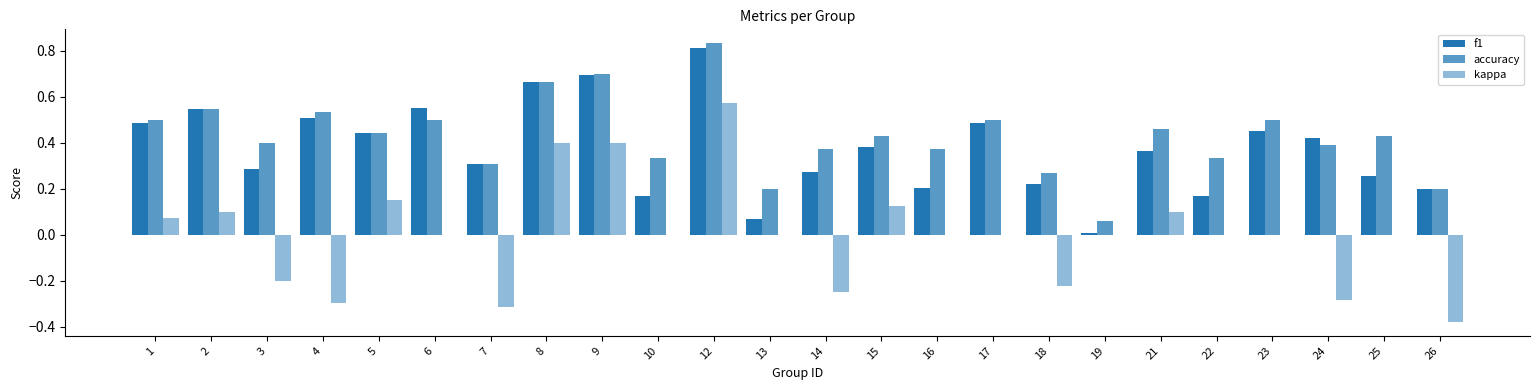

How many groups of bars are there?

24